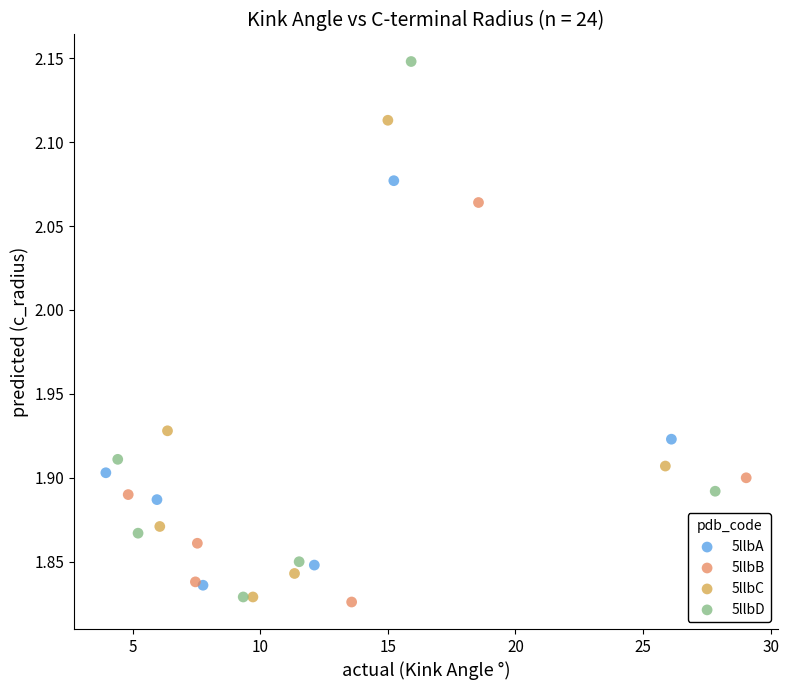

What are all the series names shown in the legend?

5llbA, 5llbB, 5llbC, 5llbD